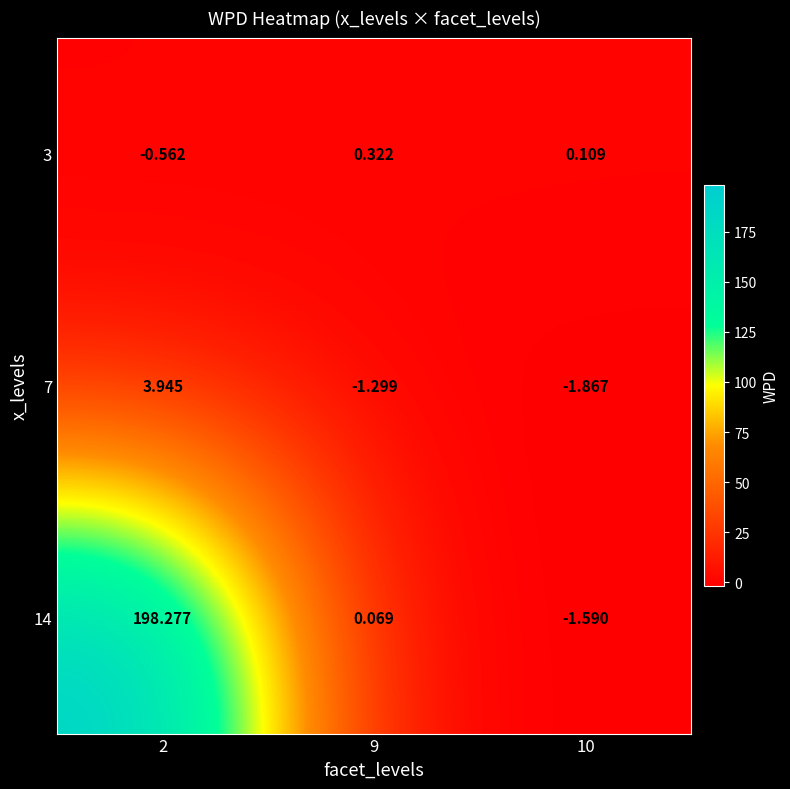

Is the value of 3 at 10 greater than the value of 7 at 9?

Yes